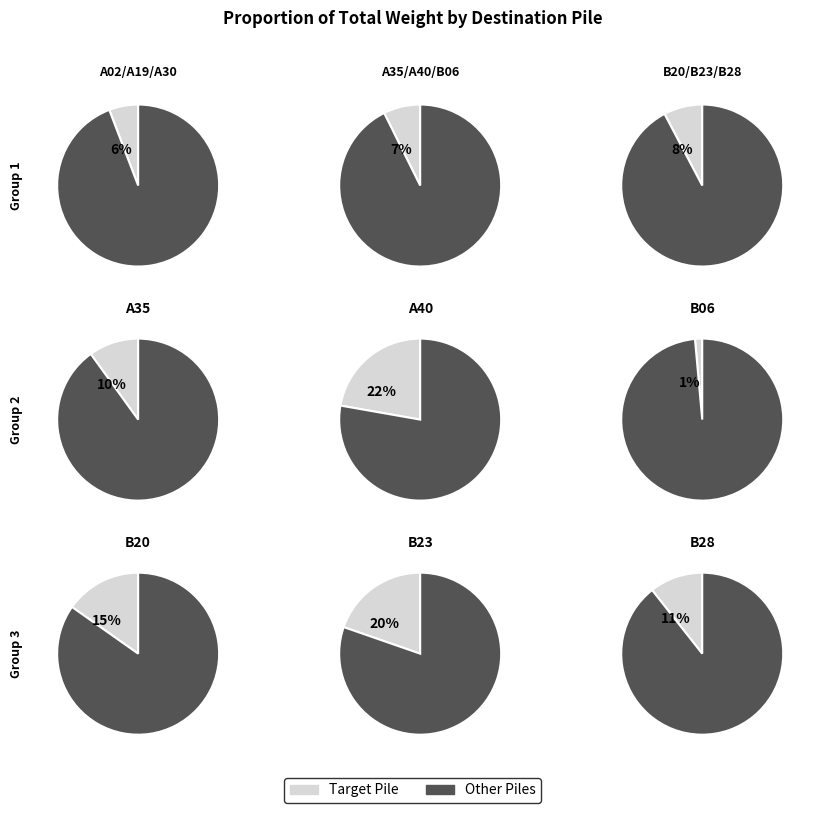

What is the total percentage of B06 and A19?

8.8%